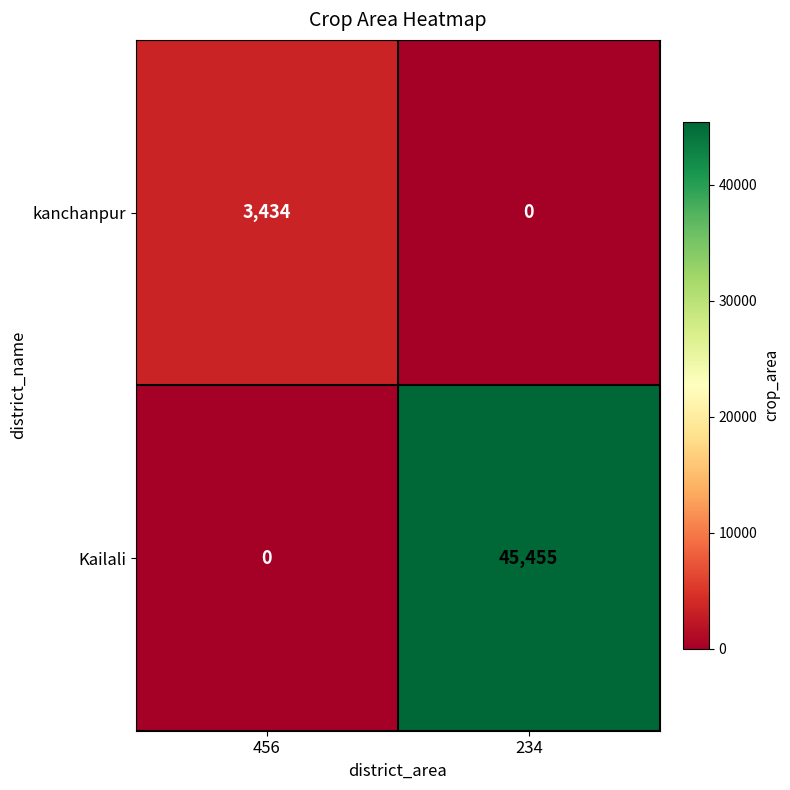

At which category does the chart reach its peak across all series?

234